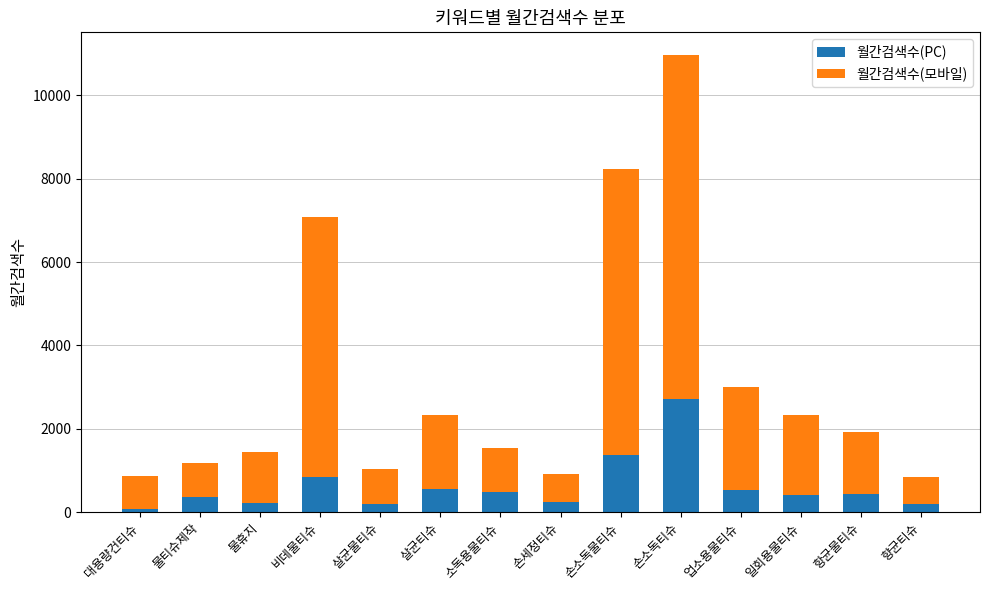

How many bars are there in total?

14